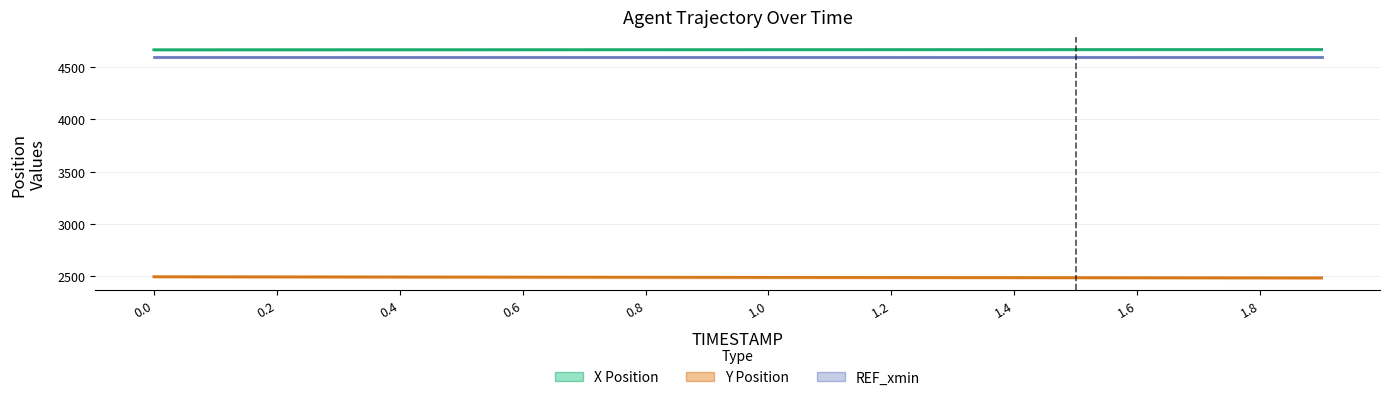

What is the sum of all REF_xmin values?

91800.0